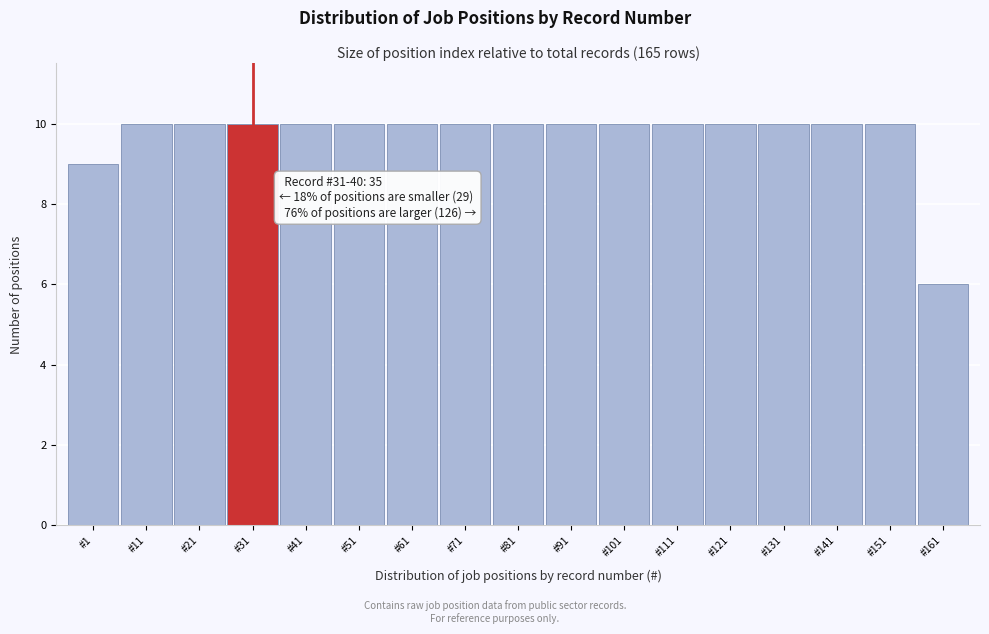

Reading left to right, list all the values displayed in this chart.

#1=9	#11=10	#21=10	#31=10	#41=10	#51=10	#61=10	#71=10	#81=10	#91=10	#101=10	#111=10	#121=10	#131=10	#141=10	#151=10	#161=6